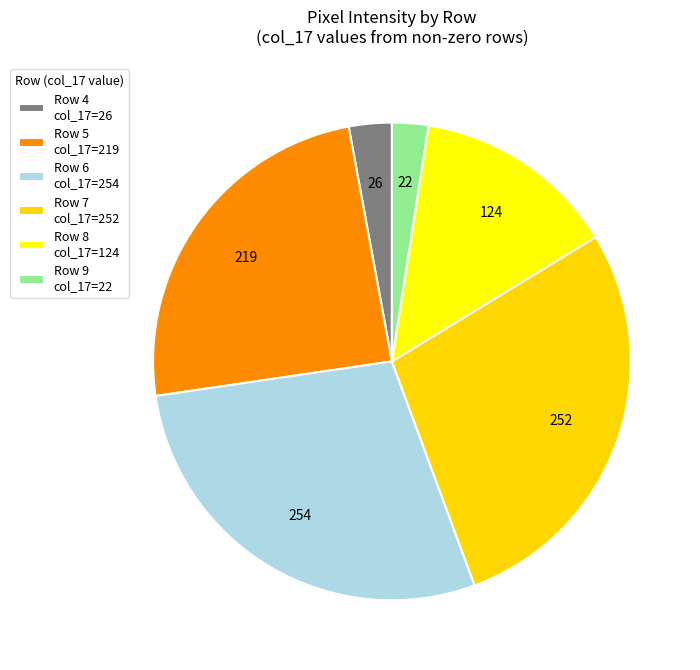

Is it true that Row 5 col_17=219 is 24% of the pie?

True